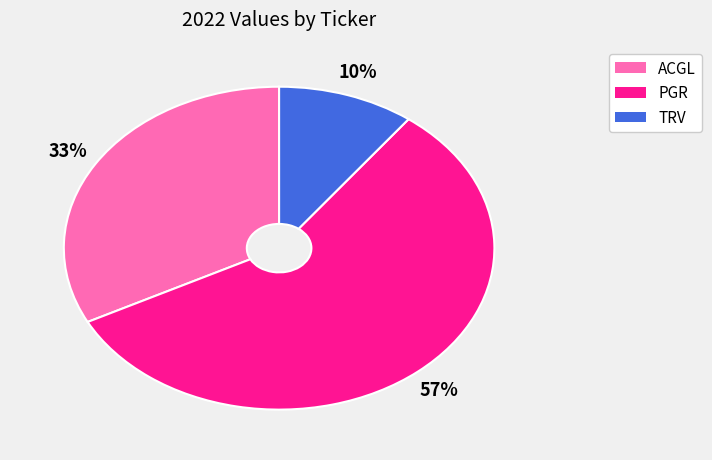

To the nearest percent, what is the difference between the largest and smallest slice percentages?

47%